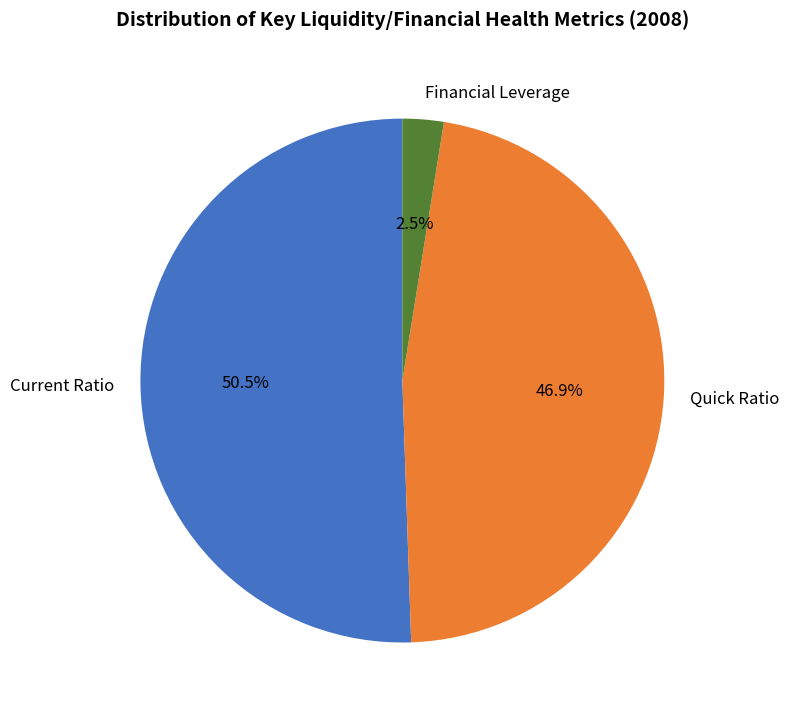

What is the total percentage of Current Ratio and Financial Leverage?

53.1%